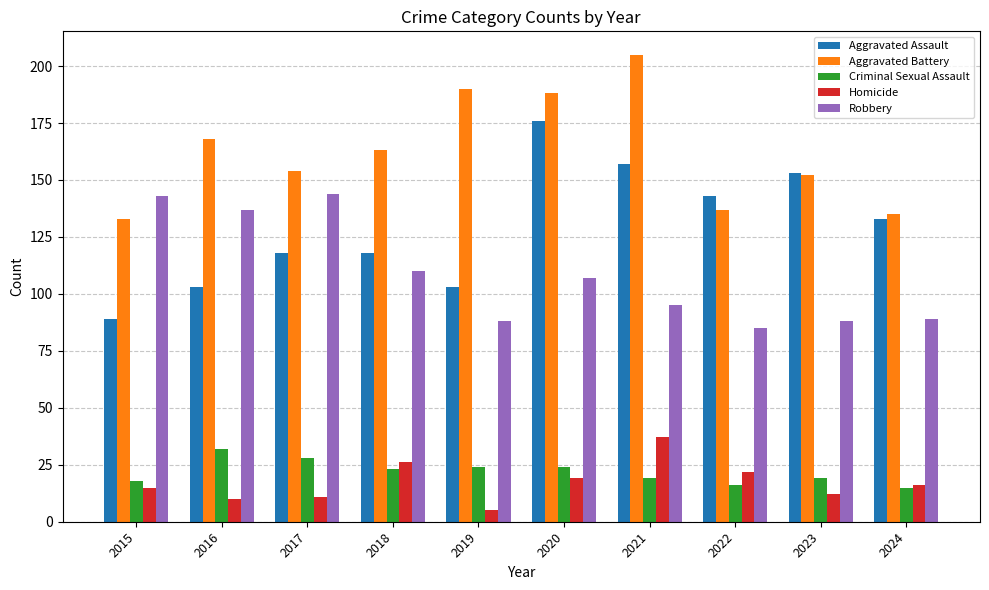

Which series has the largest range (max minus min)?

Aggravated Assault